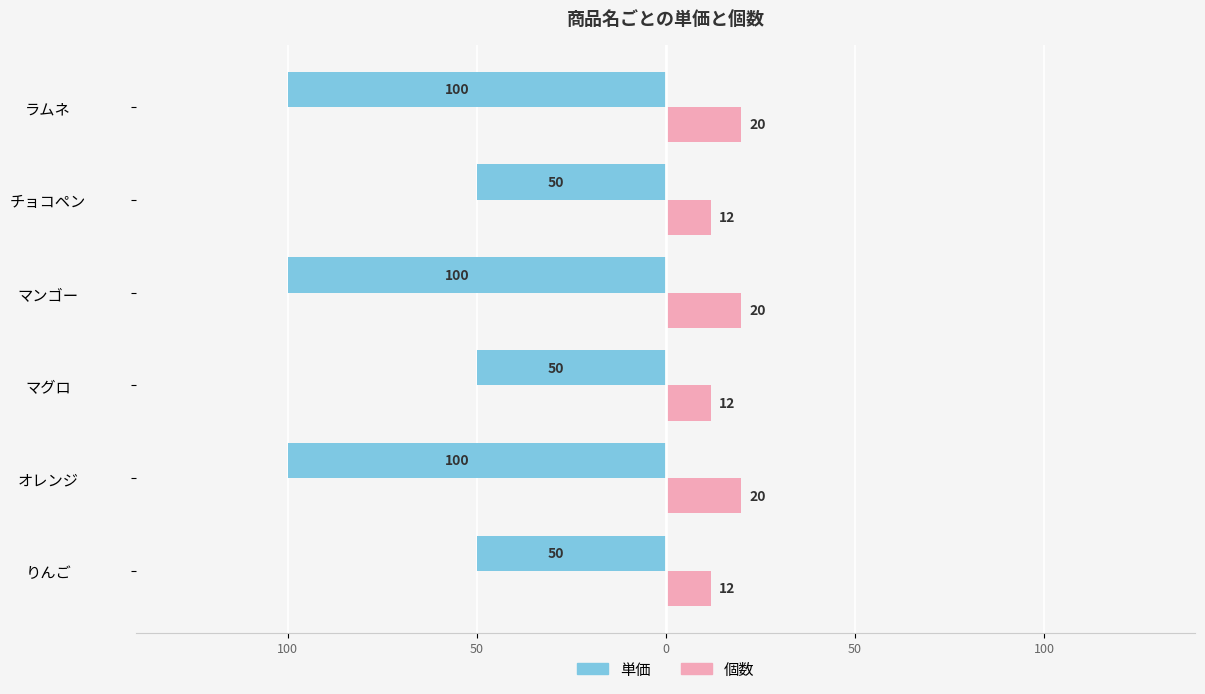

What are all the series names shown in the legend?

単価, 個数